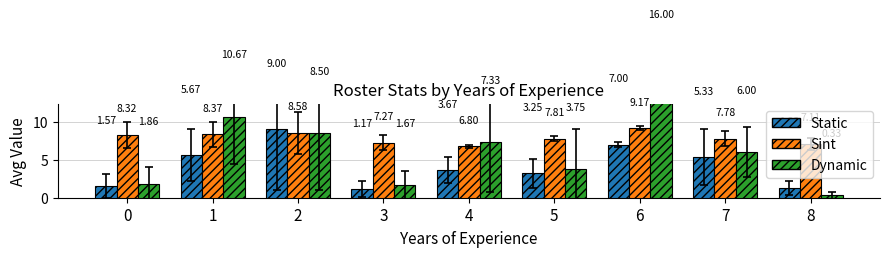

How many data points in Sint are above 7?

8